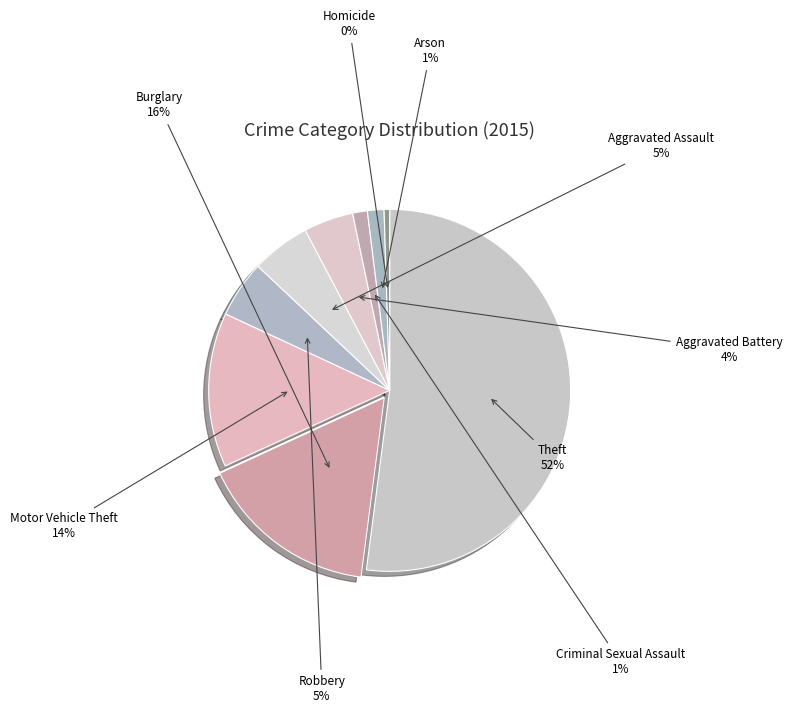

To the nearest percent, what is the average slice percentage?

11%